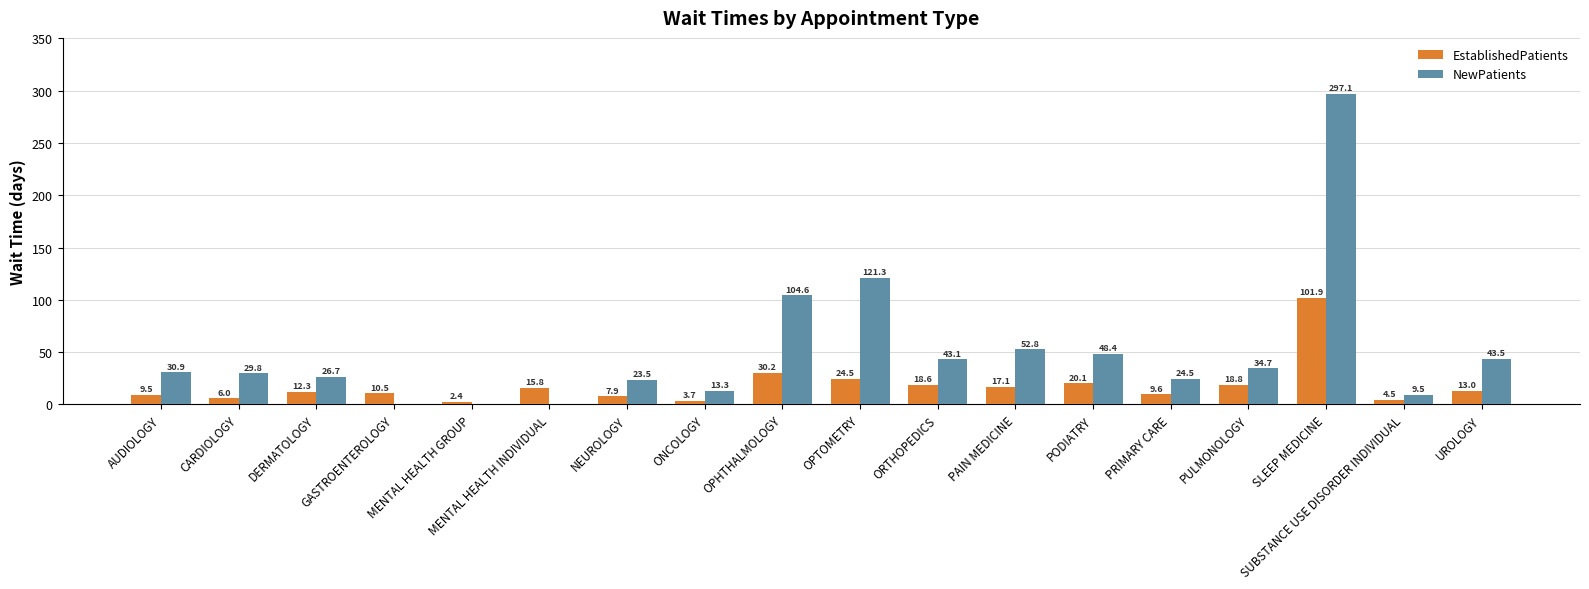

What are all the series names shown in the legend?

EstablishedPatients, NewPatients